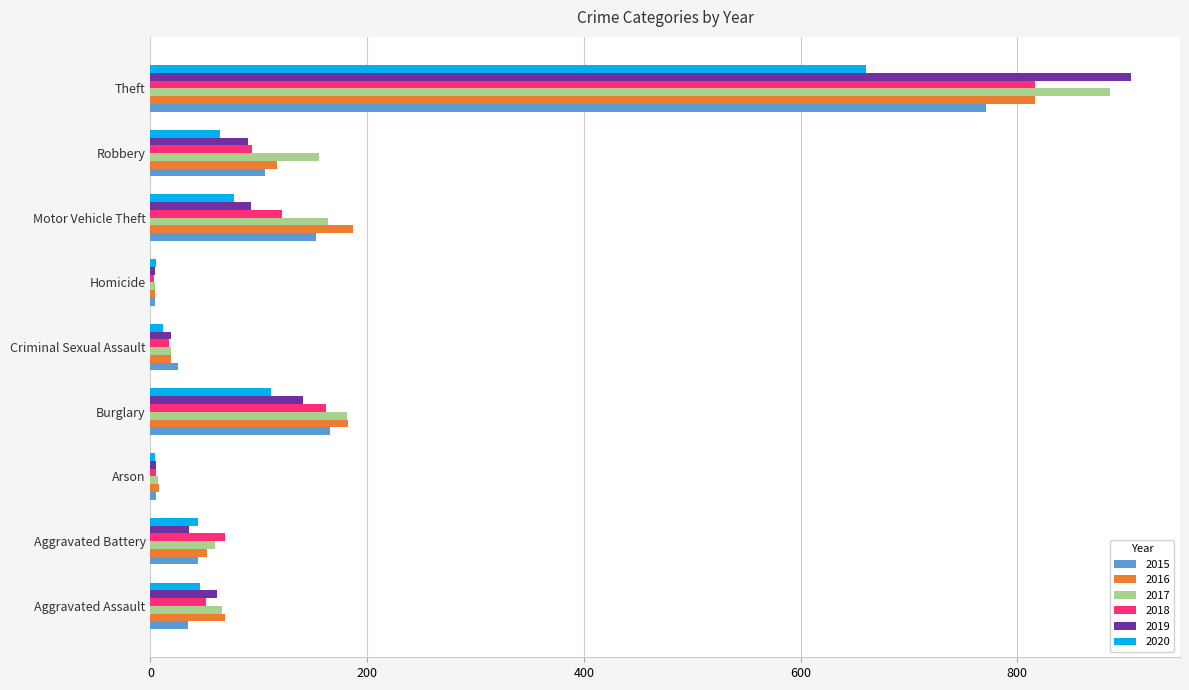

What is the maximum value shown in the chart?

905